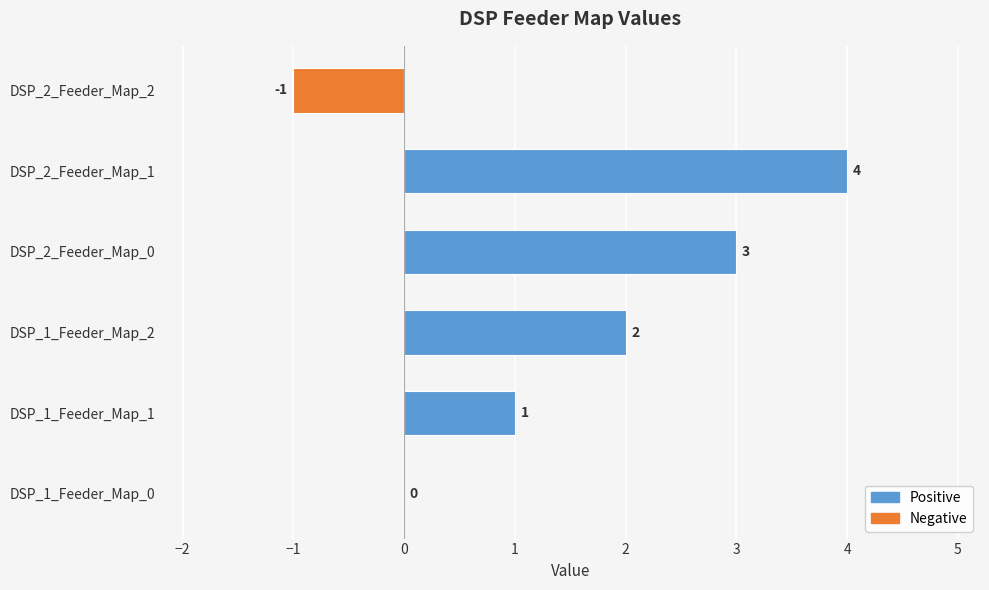

Which label corresponds to the largest value in the chart?

DSP_2_Feeder_Map_1